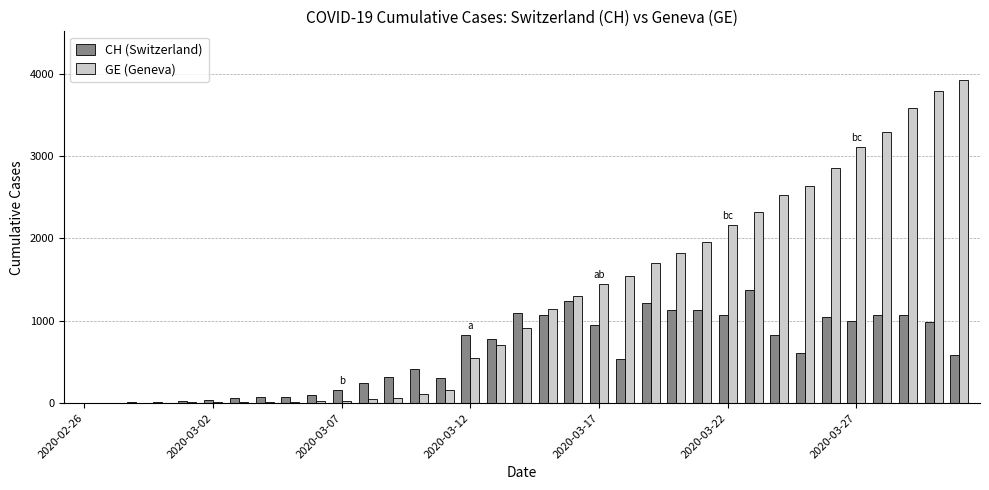

What is the sum of all CH (Switzerland) values?

21436